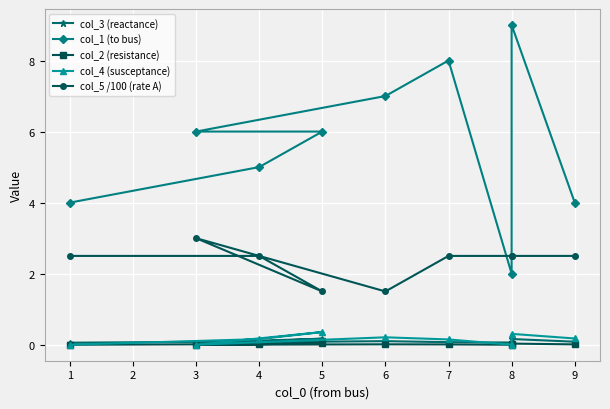

What is the value of the col_5 /100 (rate A) point at the 3rd from the left?

1.5